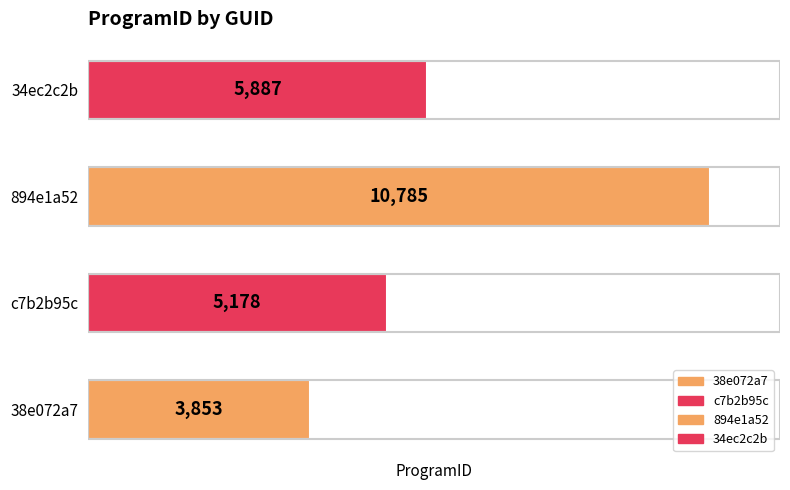

Between 894e1a52 and c7b2b95c, which is larger?

894e1a52